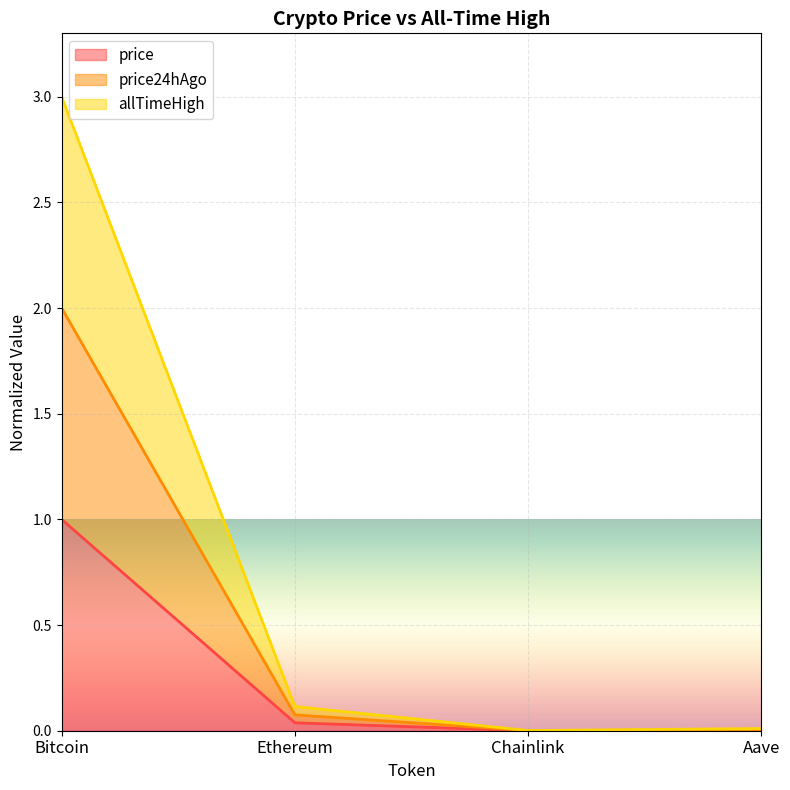

How many interior local valleys does the price24hAgo series have?

1